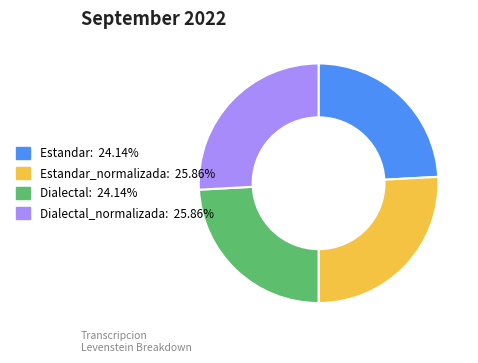

Does any single category account for the majority?

No